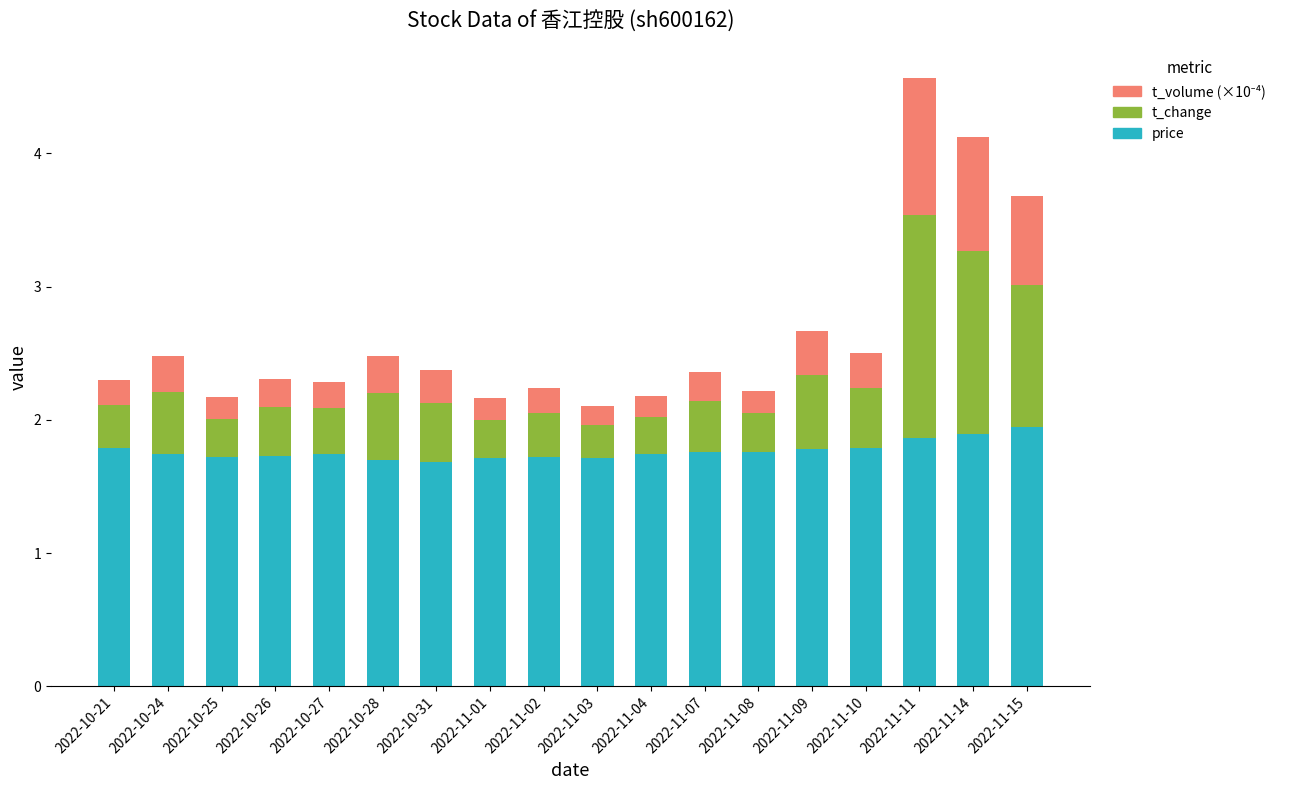

What is the total value across all series at 2022-11-14?

4.1